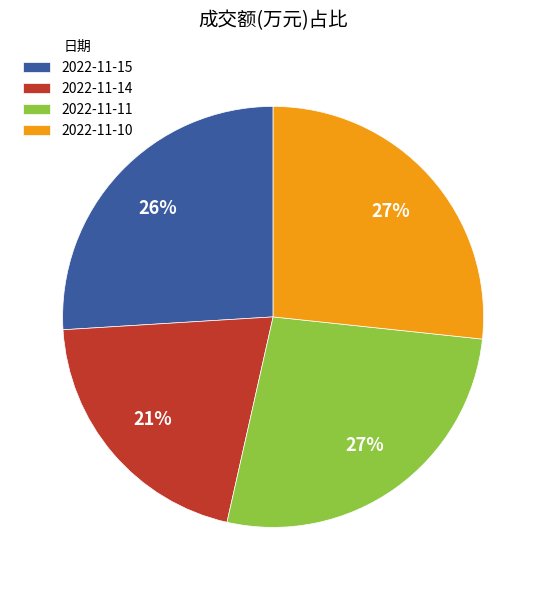

True or false: 2022-11-11 accounts for 27% of the total.

True